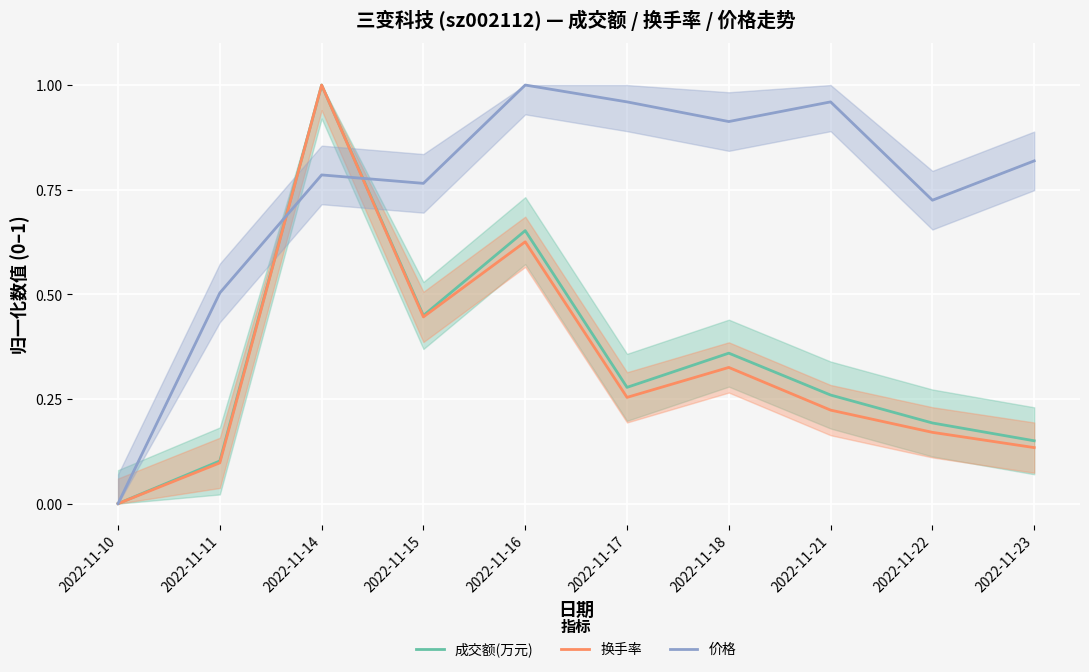

Does the chart display data point markers on the line(s)?

No